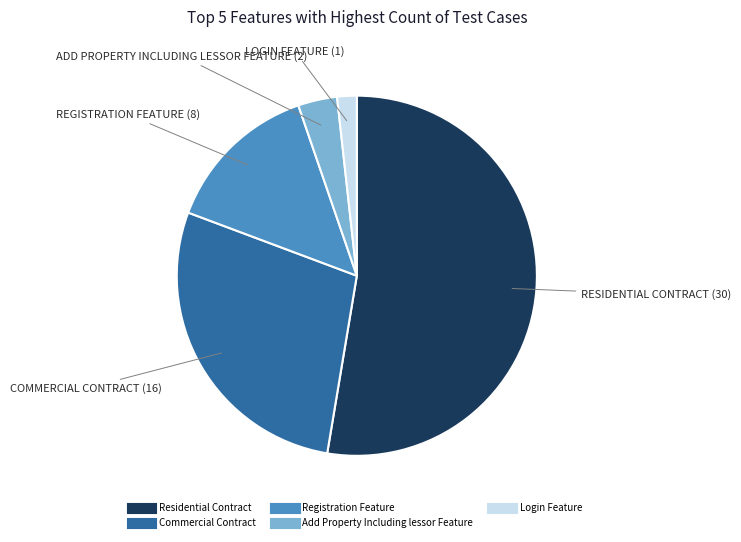

Is there any slice that represents more than half of the pie?

Yes